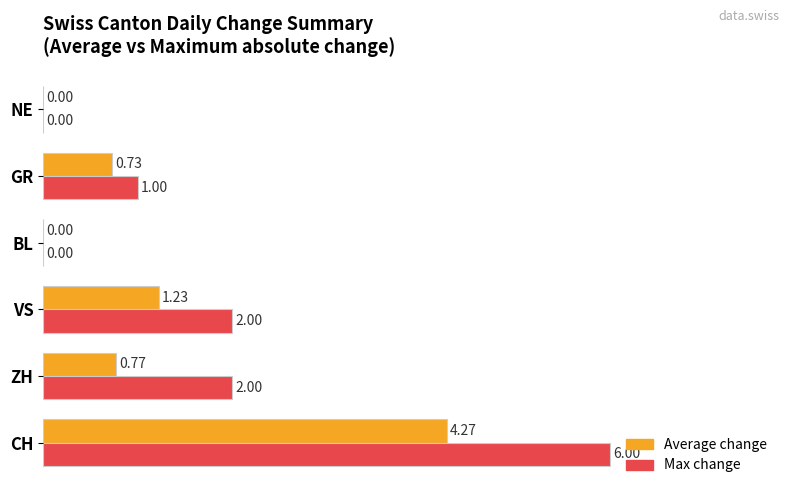

What are all the series names shown in the legend?

Average change, Max change